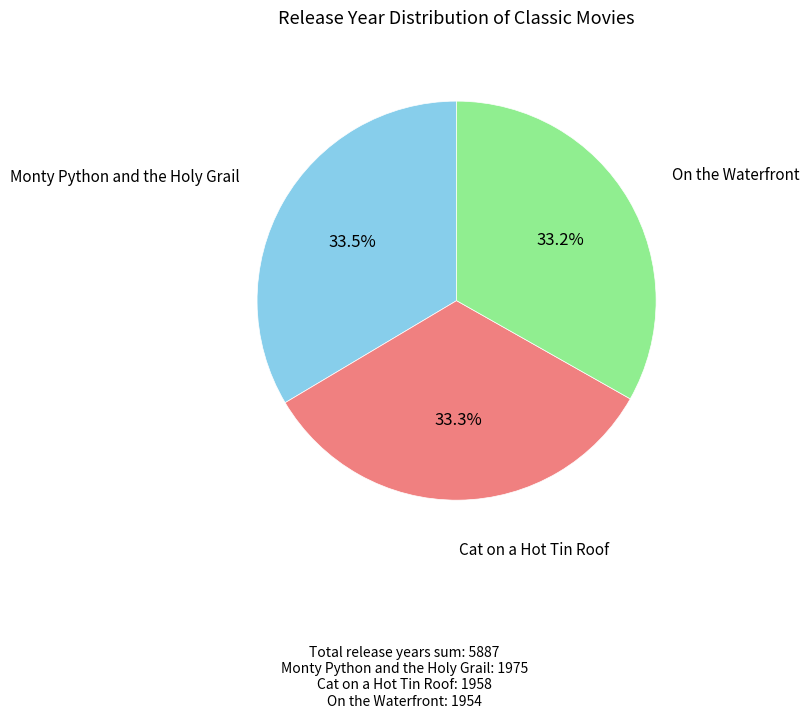

Does any single category account for the majority?

No